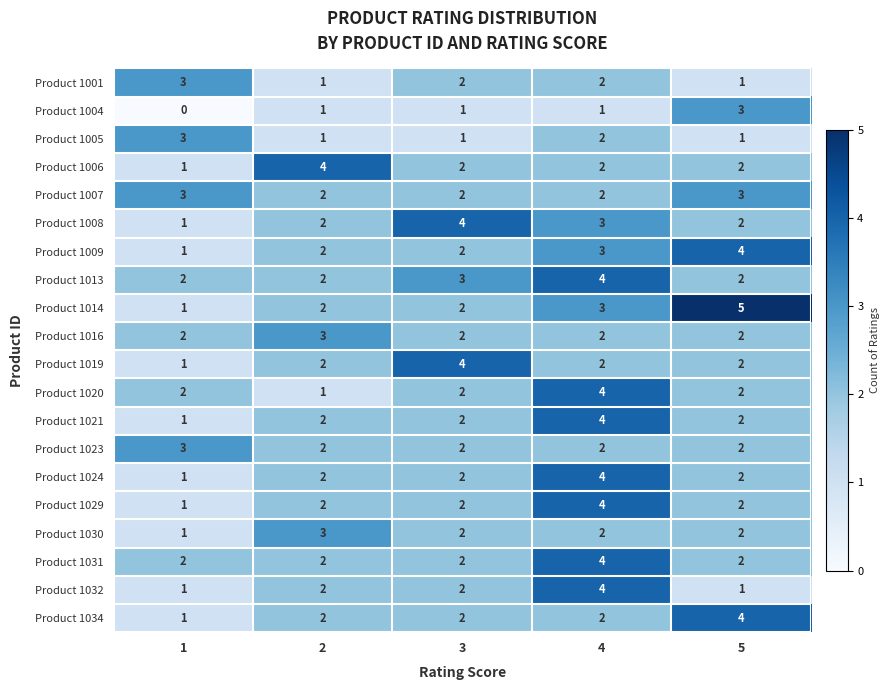

Count the Product 1001 values in the range 1 to 2.

4